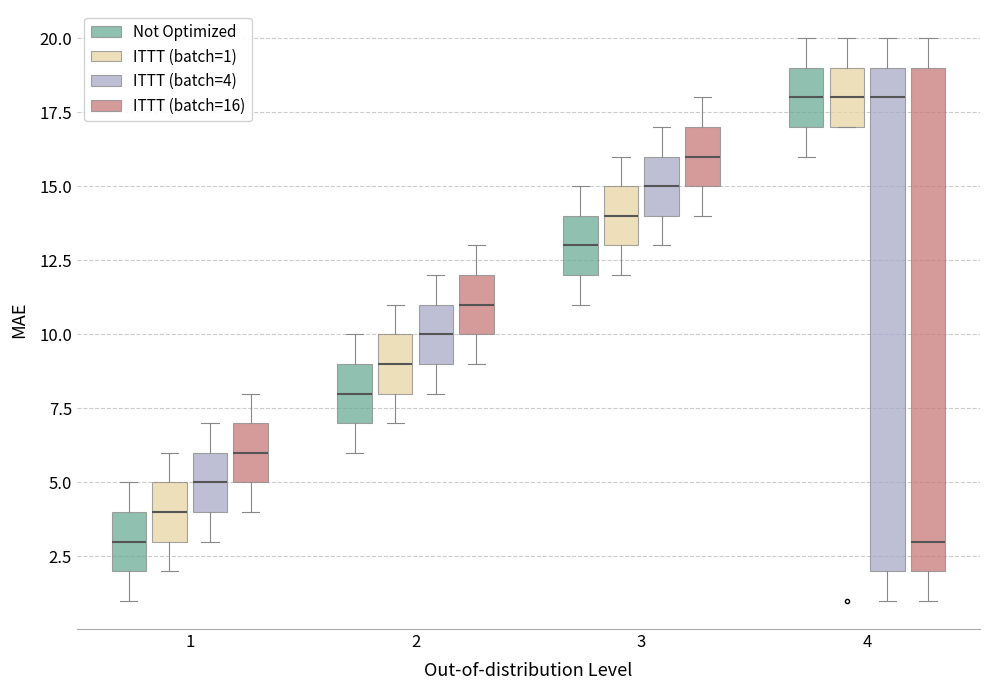

Where is the lower edge of the box for 4 (Not Optimized) on the y-axis? The values are not printed on the chart, so give them approximately, as read against the axis.

17